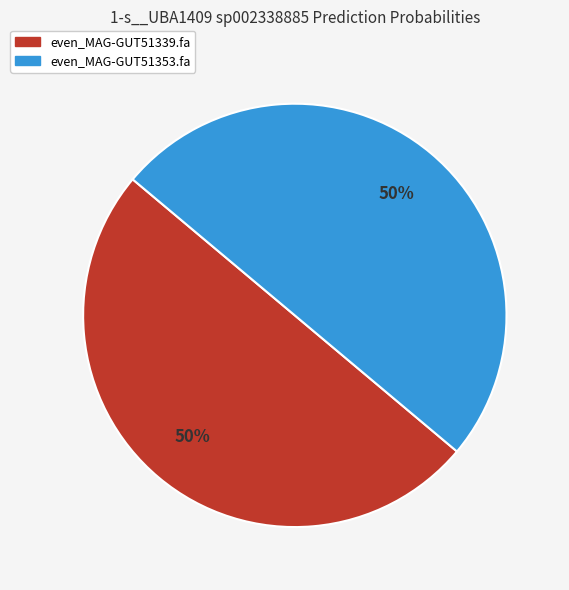

Count the number of slices in the pie.

2